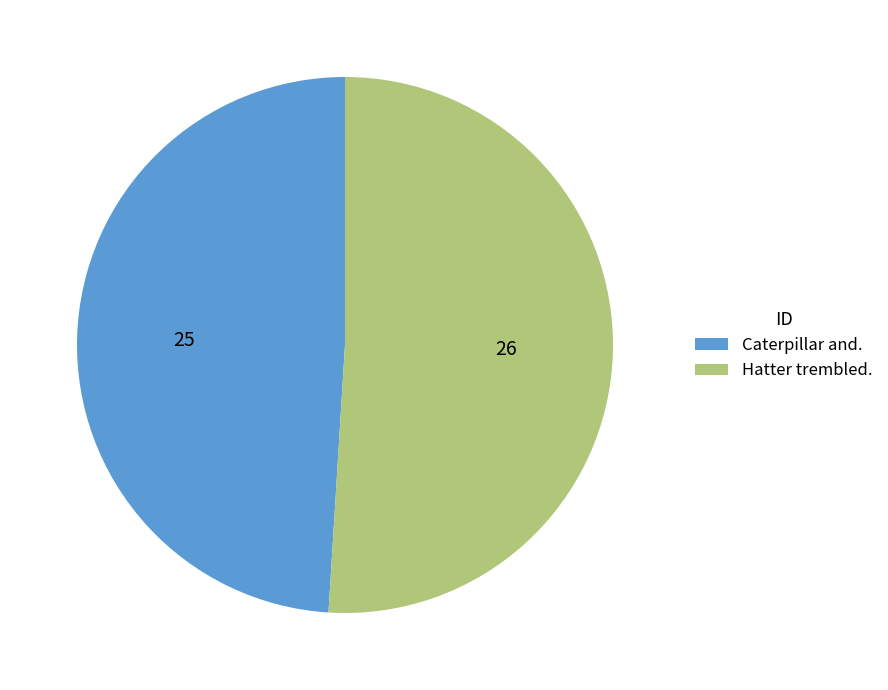

Combined, do Hatter trembled. and Caterpillar and. account for over 50%?

Yes